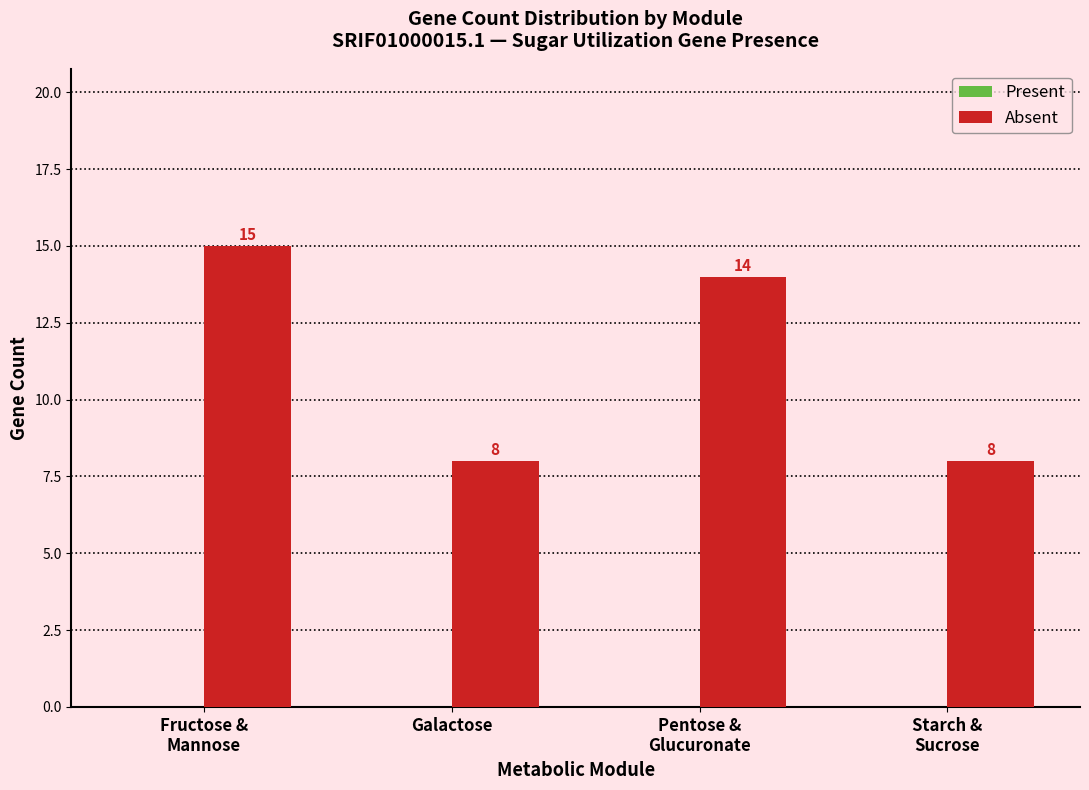

Reading left to right, transcribe all the data shown in this chart.

15	8	14	8